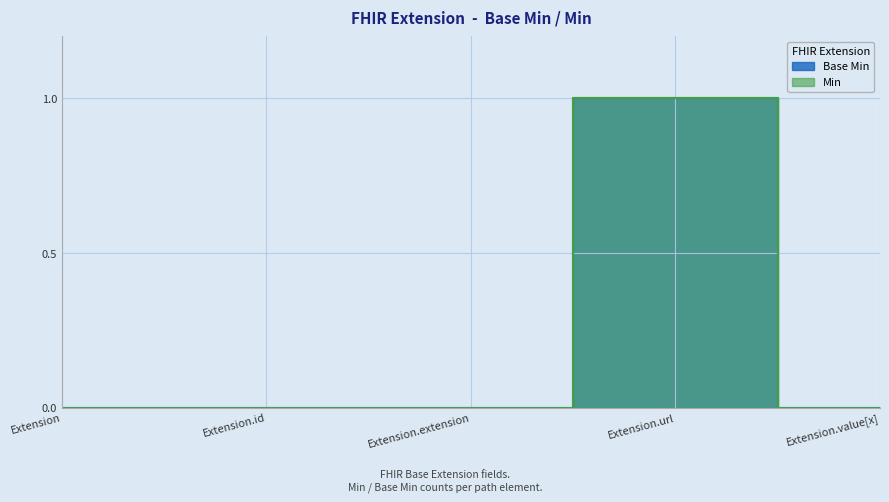

Where is the first local maximum?

Extension.url